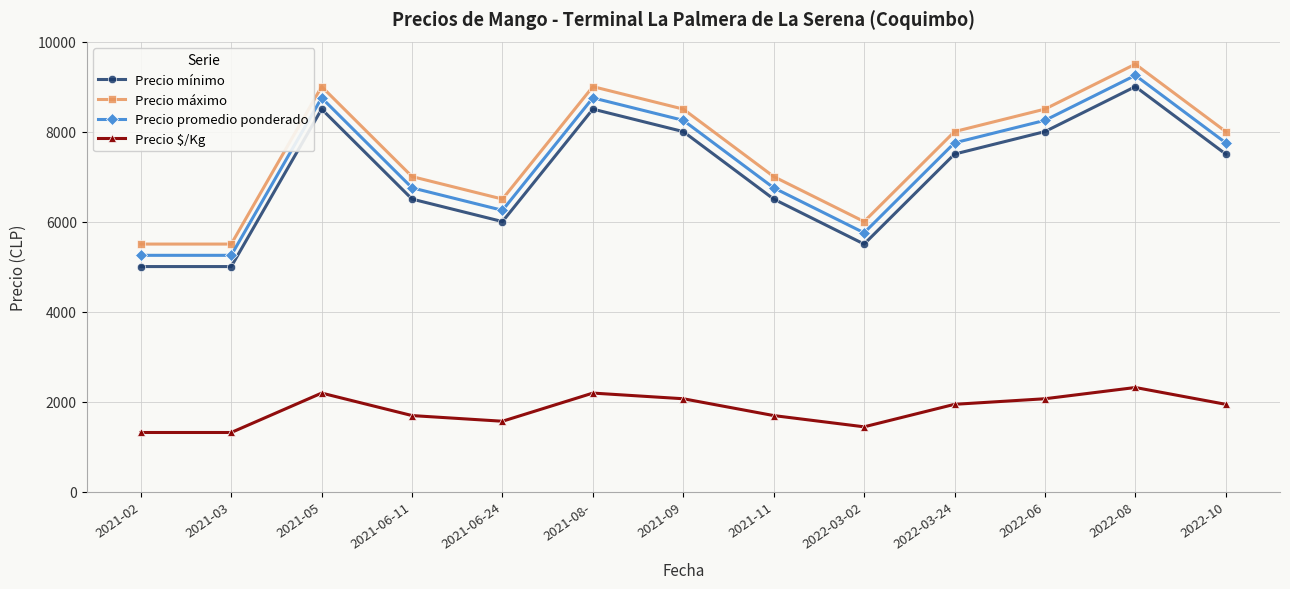

True or false: Precio promedio ponderado and Precio mínimo intersect in this chart.

False